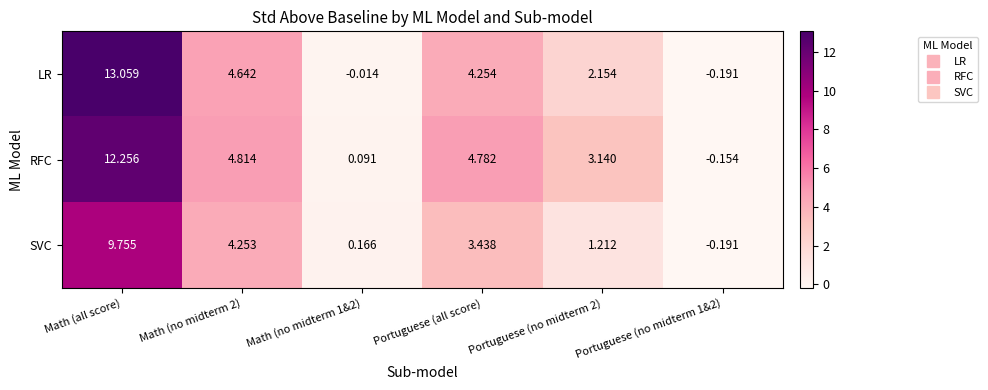

Rank the series by their maximum value, from lowest to highest.

SVC, RFC, LR